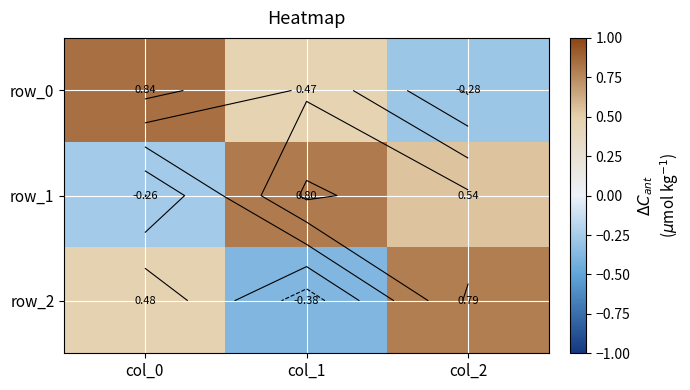

Reading right to left, what are all the values shown in this chart?

row_0: -0.3	0.5	0.8
row_1: 0.5	0.8	-0.3
row_2: 0.8	-0.4	0.5